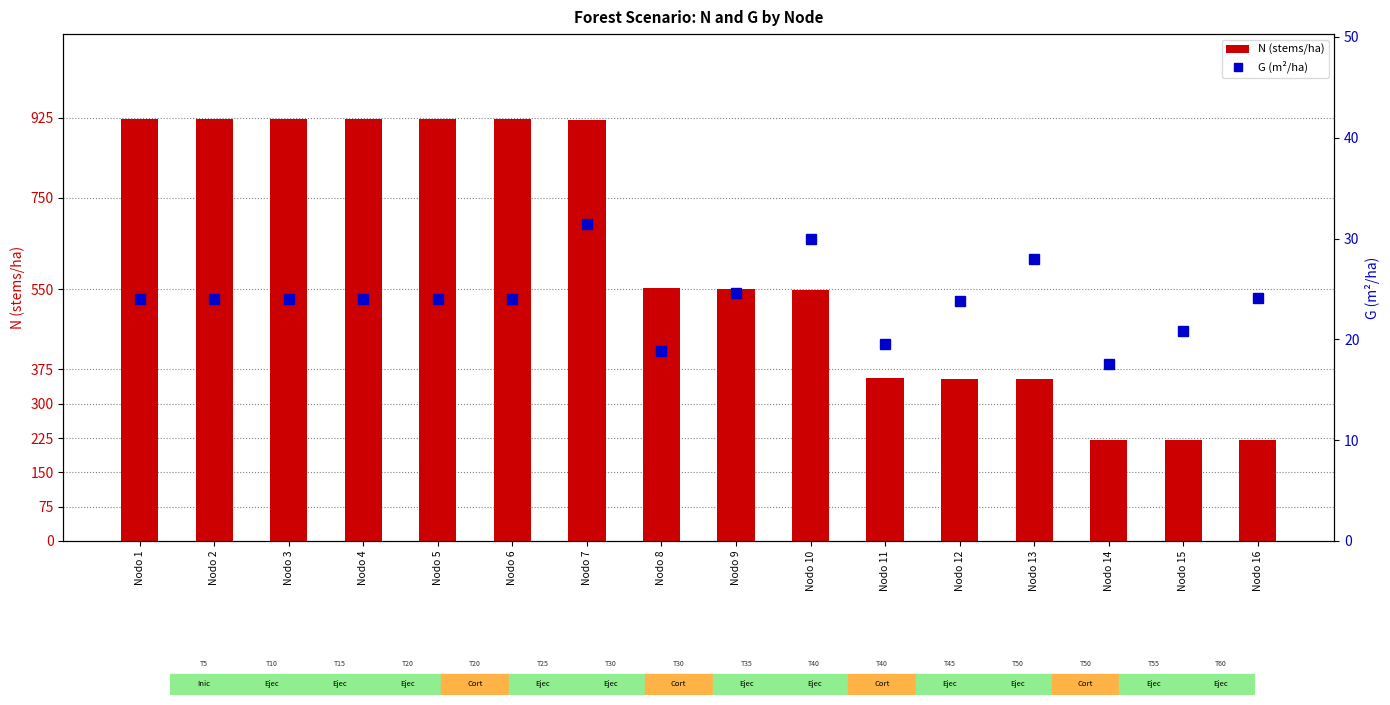

Reading left to right, extract all data points from this chart.

N (stems/ha): 923.1	923.1	923.1	923.1	923.1	923.1	919.9	552.0	550.0	548.2	356.3	355.1	353.9	221.2	220.4	219.6
G (m²/ha): 24.0	24.0	24.0	24.0	24.0	24.0	31.4	18.9	24.6	30.0	19.5	23.9	28.0	17.5	20.8	24.1